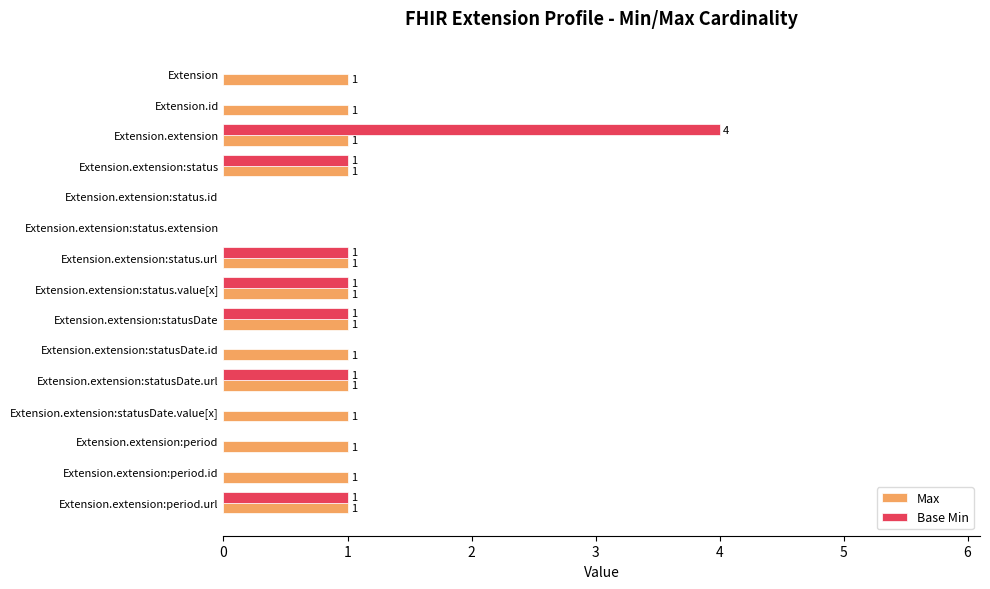

How many data points does each series have?

15